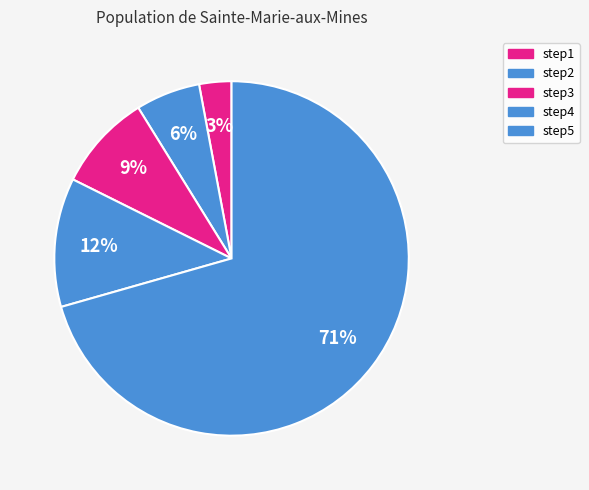

Count the number of slices in the pie.

5